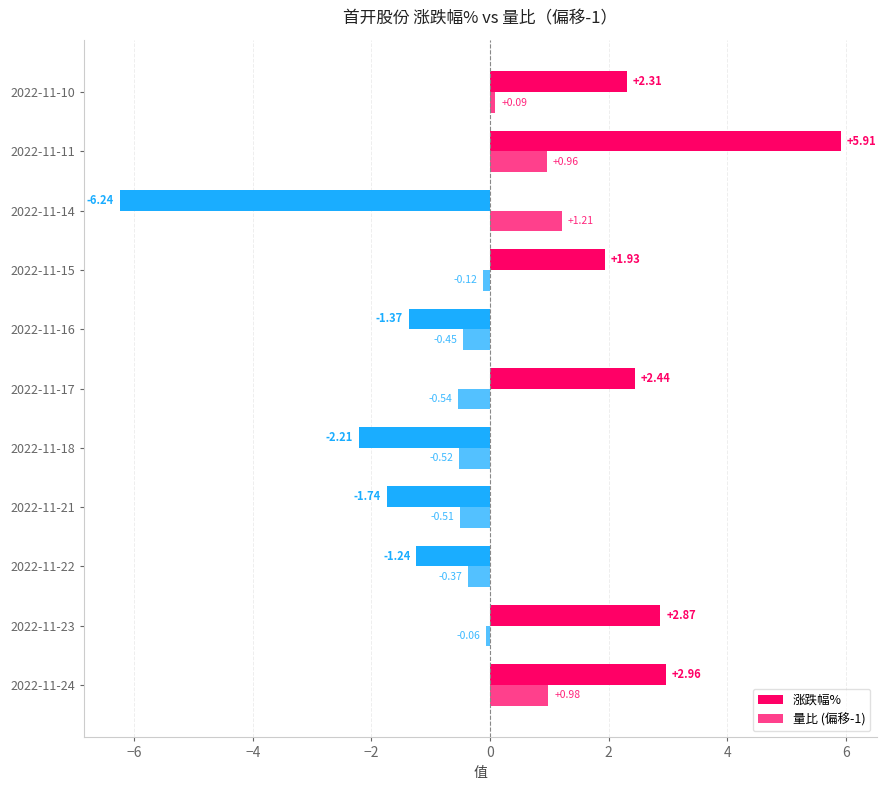

How many data points does each series have?

11